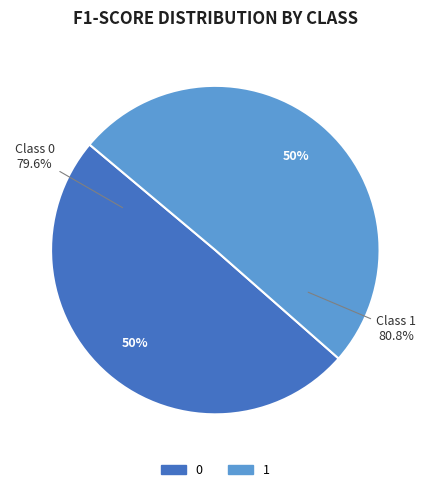

What percentage is the 1 slice, to the nearest percent?

50%